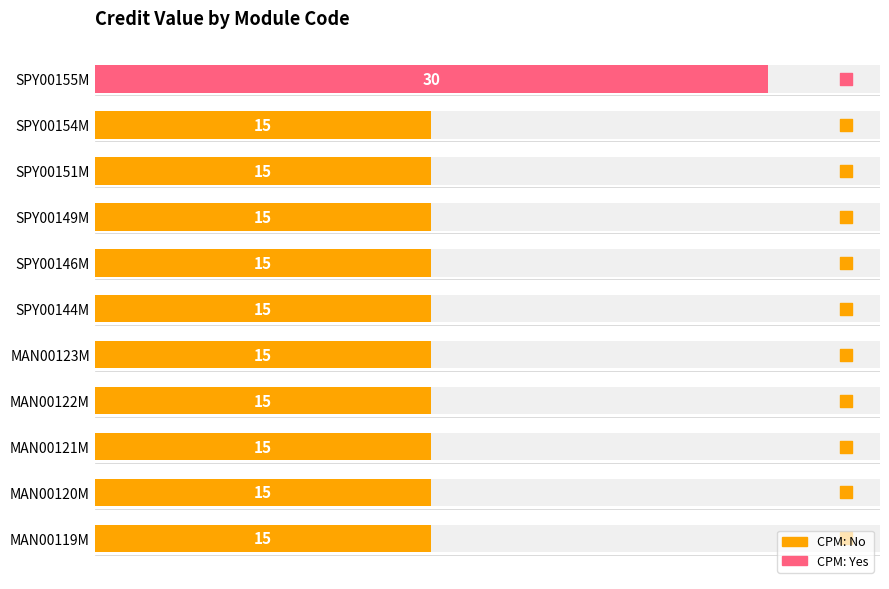

Which has a higher value, SPY00144M or MAN00123M?

SPY00144M